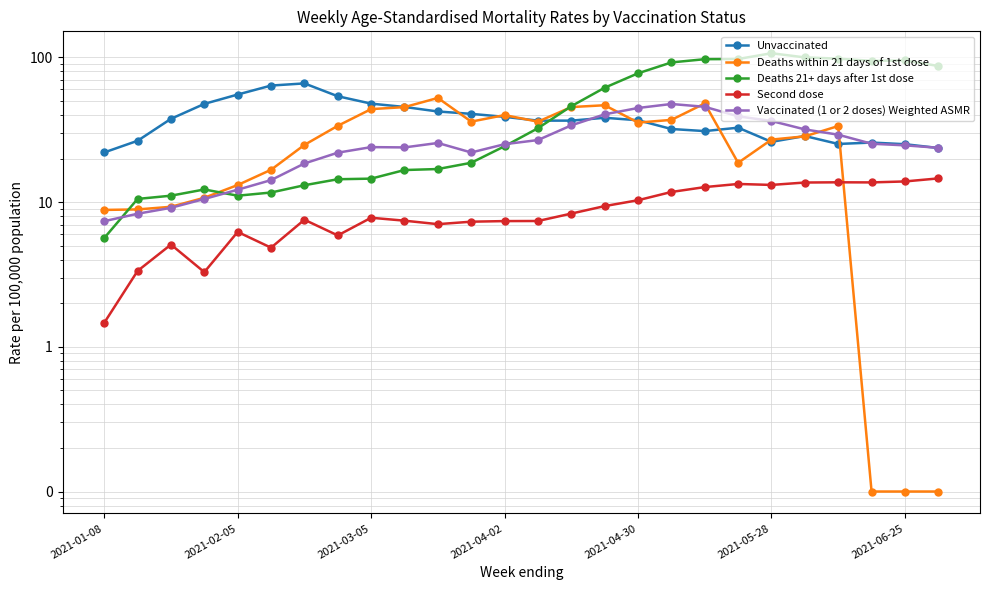

The value of Deaths within 21 days of 1st dose at 2021-06-25 is 41.1. True or false?

False